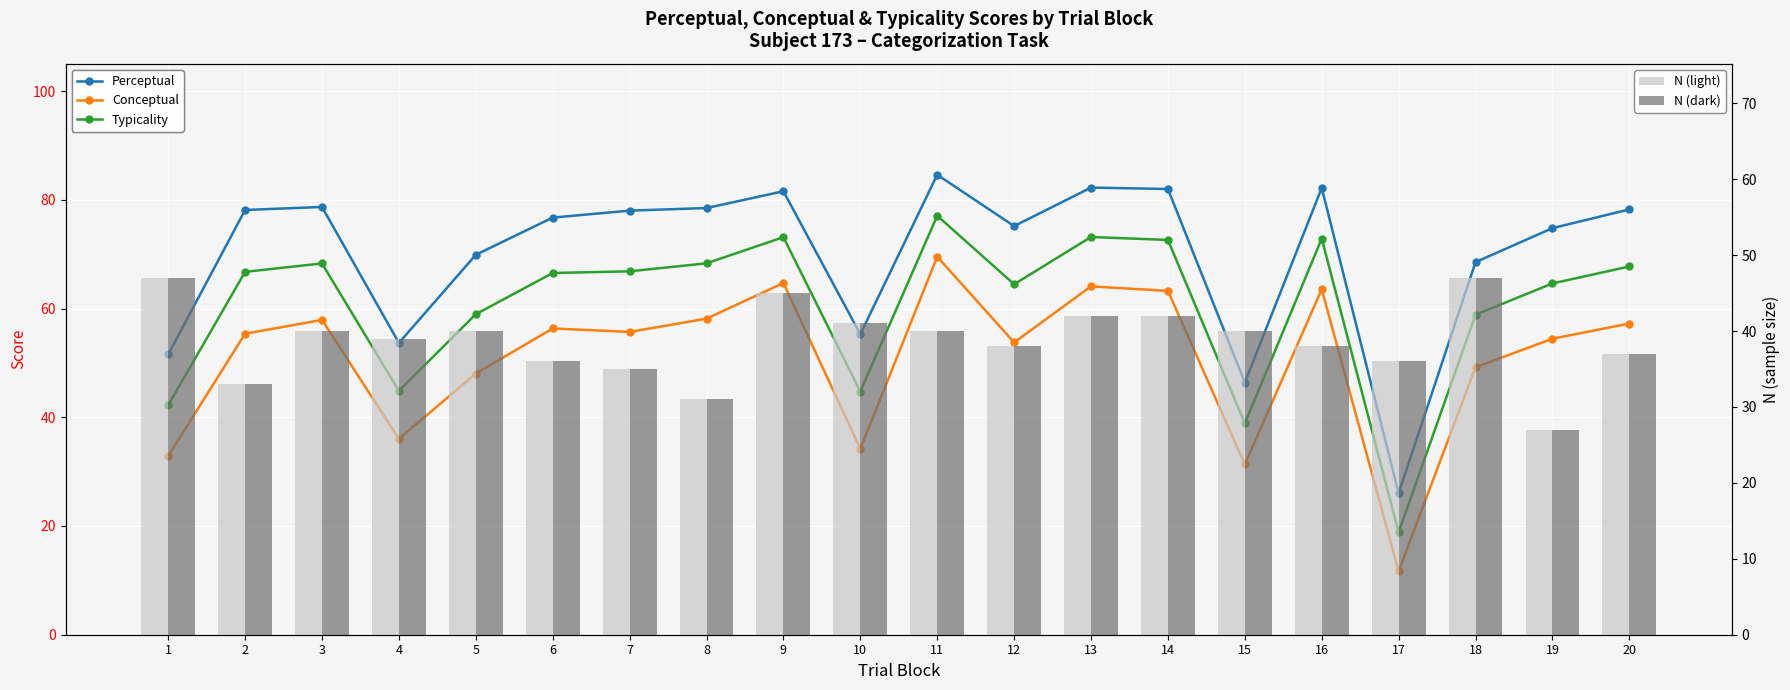

Reading left to right, transcribe all the data shown in this chart.

Perceptual: 51.5	78.1	78.7	53.7	69.9	76.7	78.0	78.5	81.6	55.3	84.6	75.2	82.2	82.0	46.4	82.2	26.0	68.5	74.8	78.2
Conceptual: 32.9	55.4	57.9	36.0	48.0	56.3	55.7	58.1	64.7	34.2	69.5	53.8	64.1	63.2	31.3	63.5	11.7	49.2	54.4	57.2
Typicality: 42.2	66.7	68.3	44.9	59.0	66.5	66.8	68.3	73.1	44.7	77.1	64.5	73.2	72.6	38.9	72.9	18.8	58.9	64.6	67.7
N (light): 47.0	33.0	40.0	39.0	40.0	36.0	35.0	31.0	45.0	41.0	40.0	38.0	42.0	42.0	40.0	38.0	36.0	47.0	27.0	37.0
N (dark): 47.0	33.0	40.0	39.0	40.0	36.0	35.0	31.0	45.0	41.0	40.0	38.0	42.0	42.0	40.0	38.0	36.0	47.0	27.0	37.0